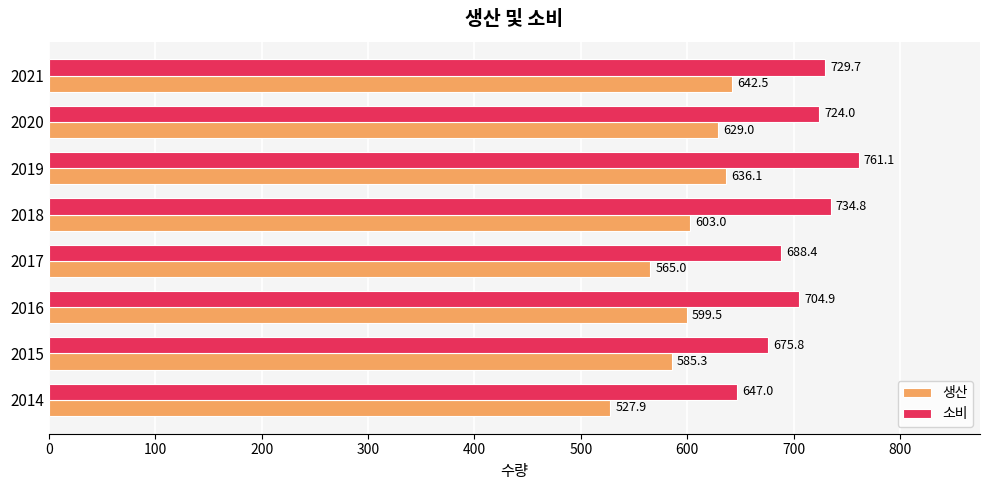

How many data points in 생산 are less than 603?

4